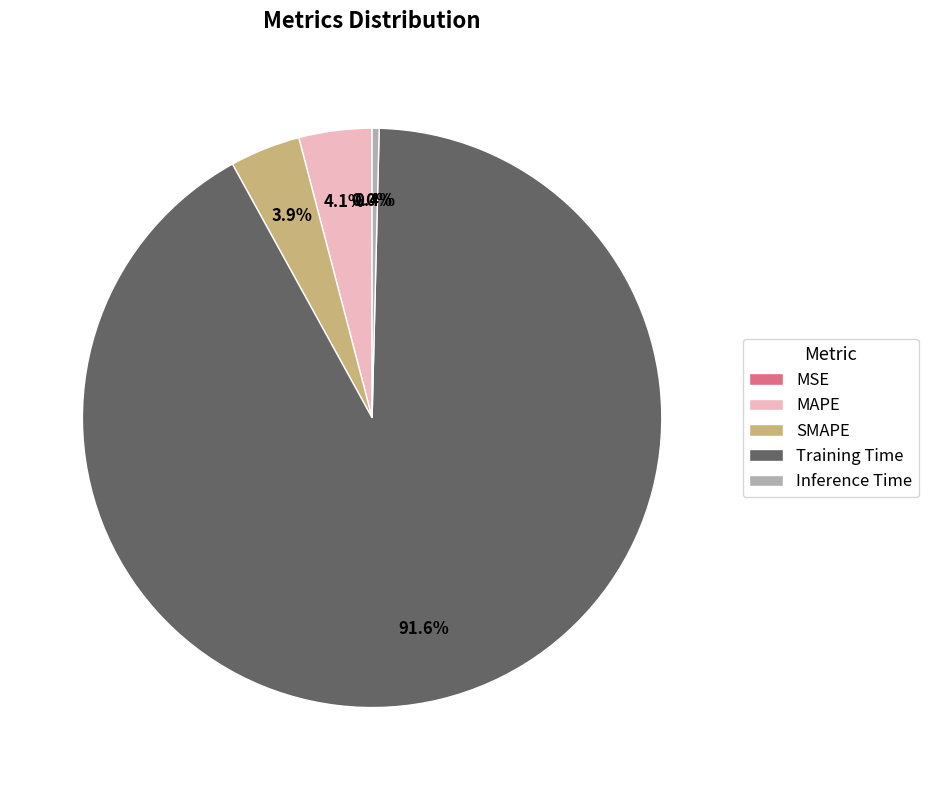

What percentage is the MAPE slice, to the nearest percent?

4%